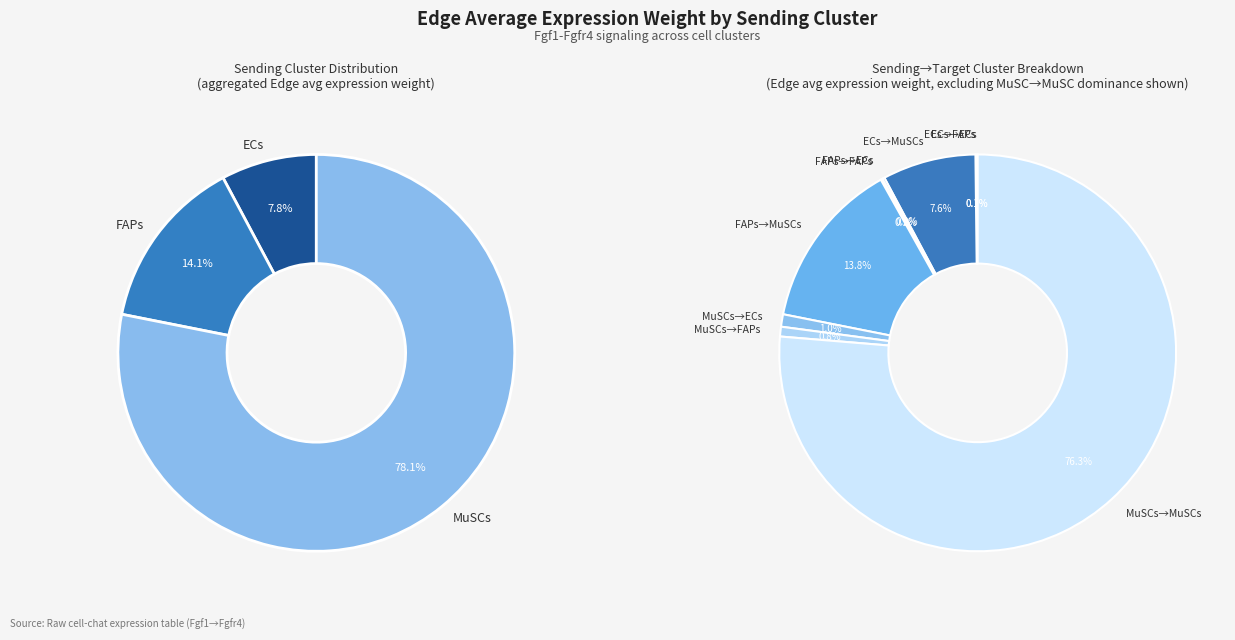

How many segments does this pie chart have?

3